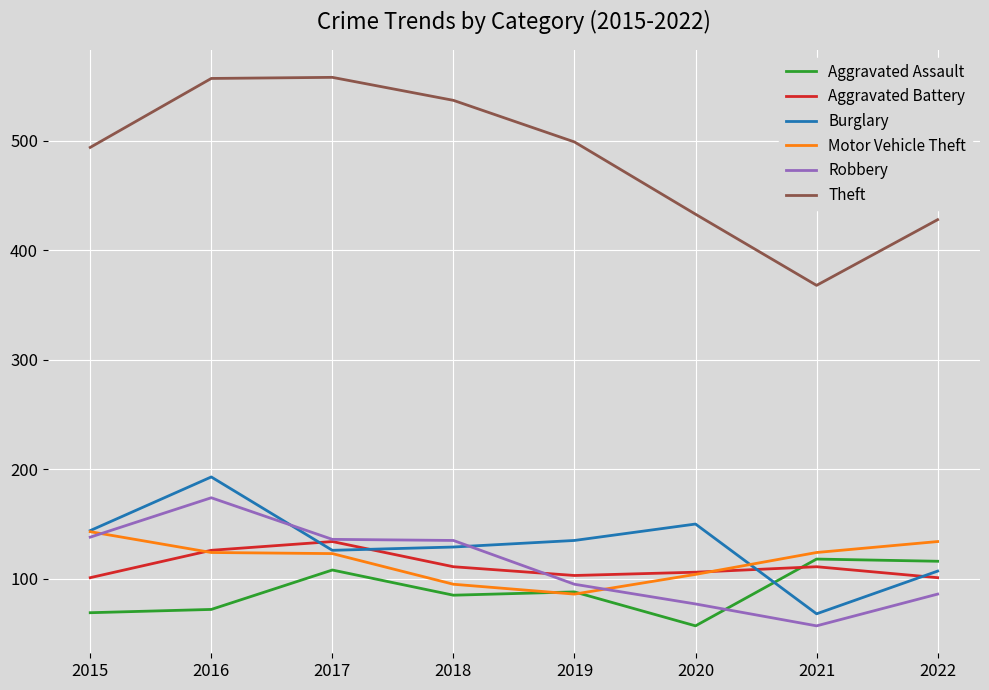

Is this an area chart (filled region under the line)?

No